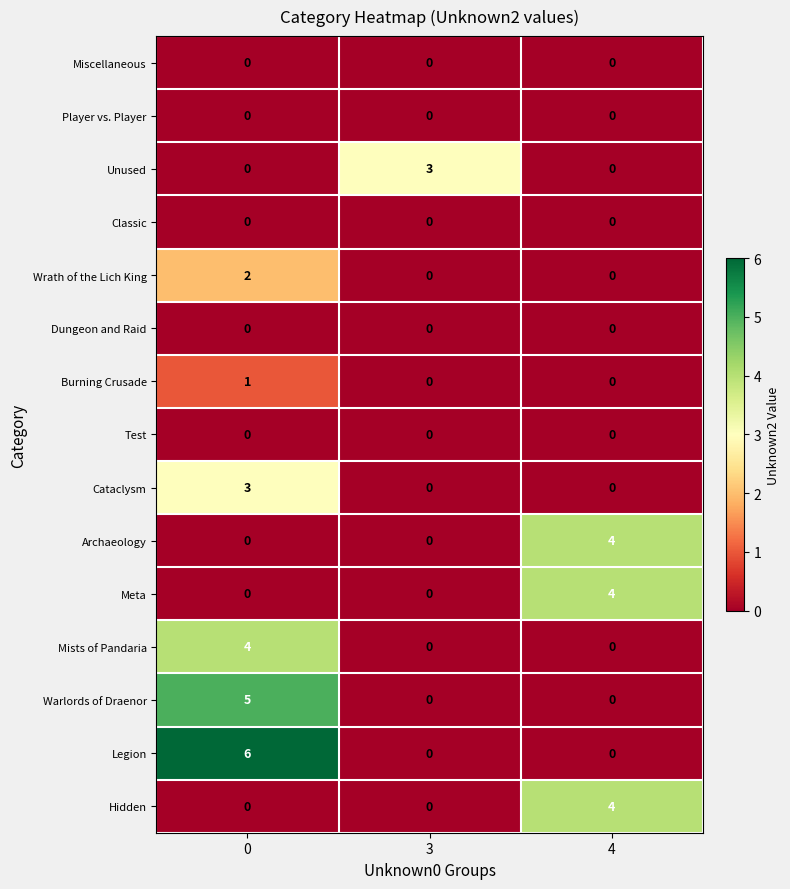

What is the greatest value displayed?

6